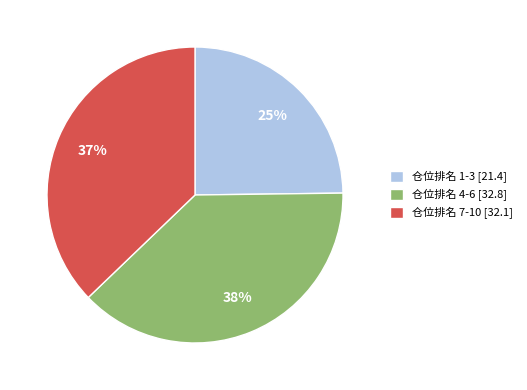

Do 仓位排名 4-6 [32.8] and 仓位排名 1-3 [21.4] together represent more than half of the pie?

Yes